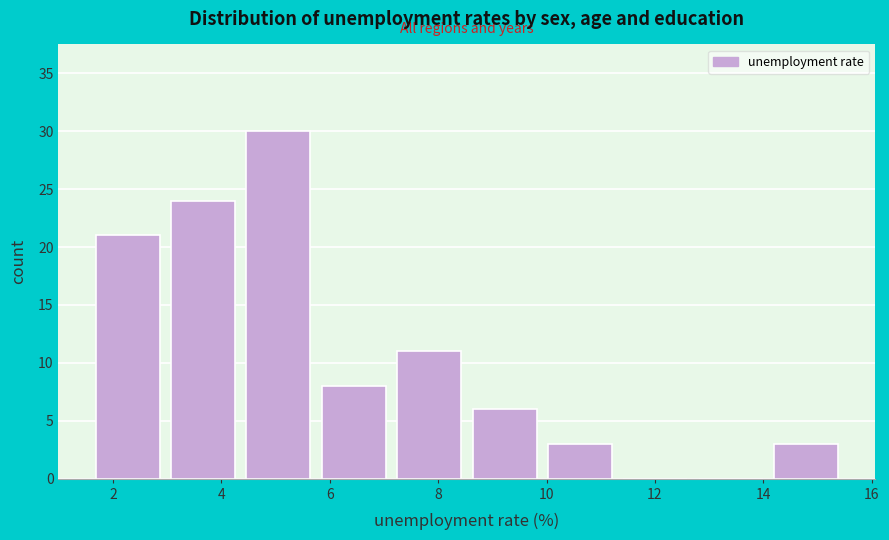

Reading left to right, transcribe this chart: for each bar, give the range it covers on the x-axis and its height. Neither the bar edges nor the heights are printed on the chart, so give them approximately, as read against the axes.

1.6 to 3.0: 21
3.0 to 4.4: 24
4.4 to 5.8: 30
5.8 to 7.2: 8
7.2 to 8.6: 11
8.6 to 10.0: 6
10.0 to 11.4: 3
11.4 to 12.8: 0
12.8 to 14.0: 0
14.0 to 15.4: 3